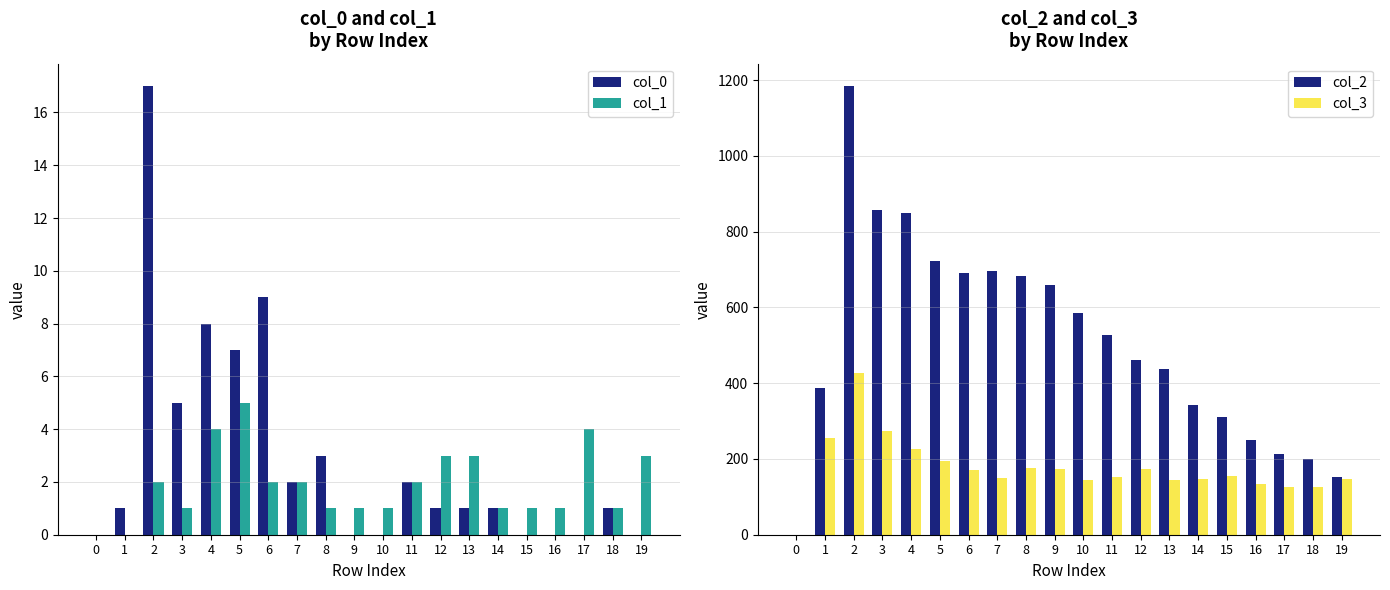

Does the chart contain stacked bars?

No